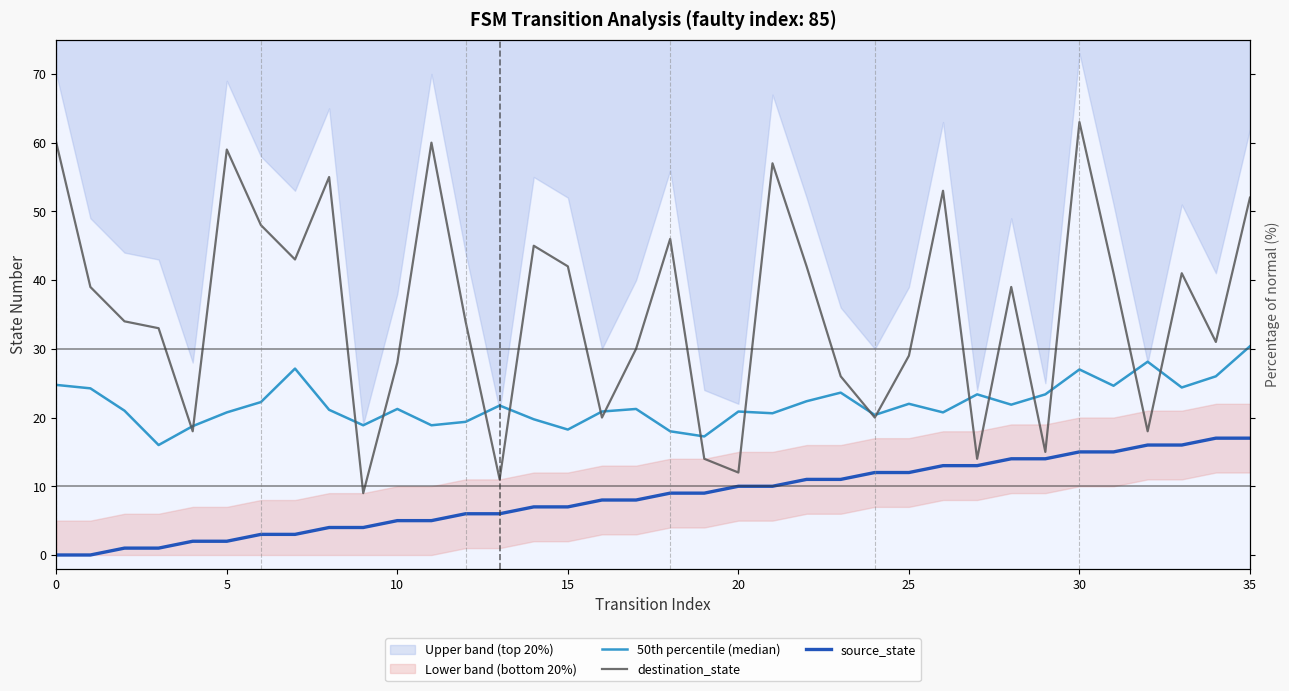

True or false: destination_state and source_state intersect in this chart.

False